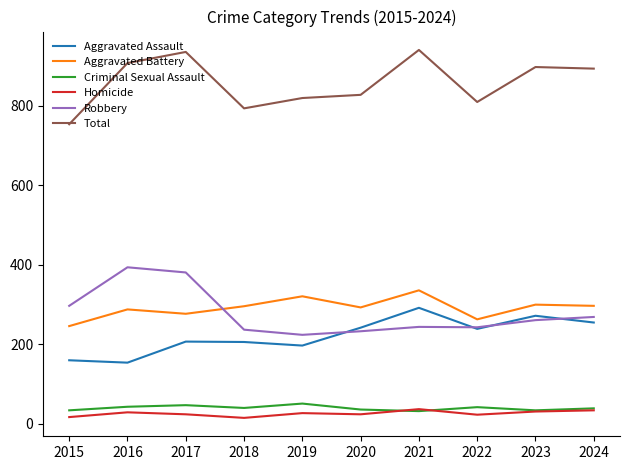

True or false: Total and Aggravated Battery intersect in this chart.

False